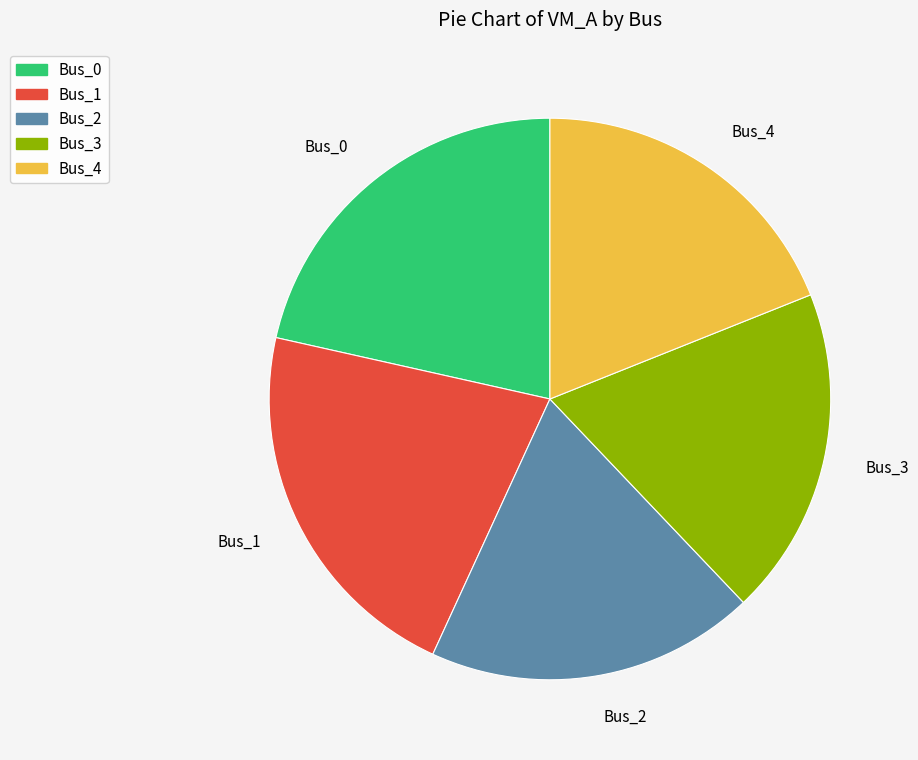

Is the sum of Bus_4 and Bus_2 greater than half?

No